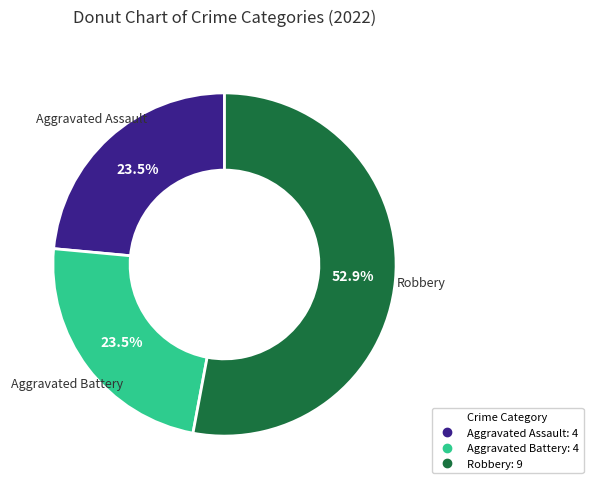

Is there any slice that represents more than half of the pie?

Yes